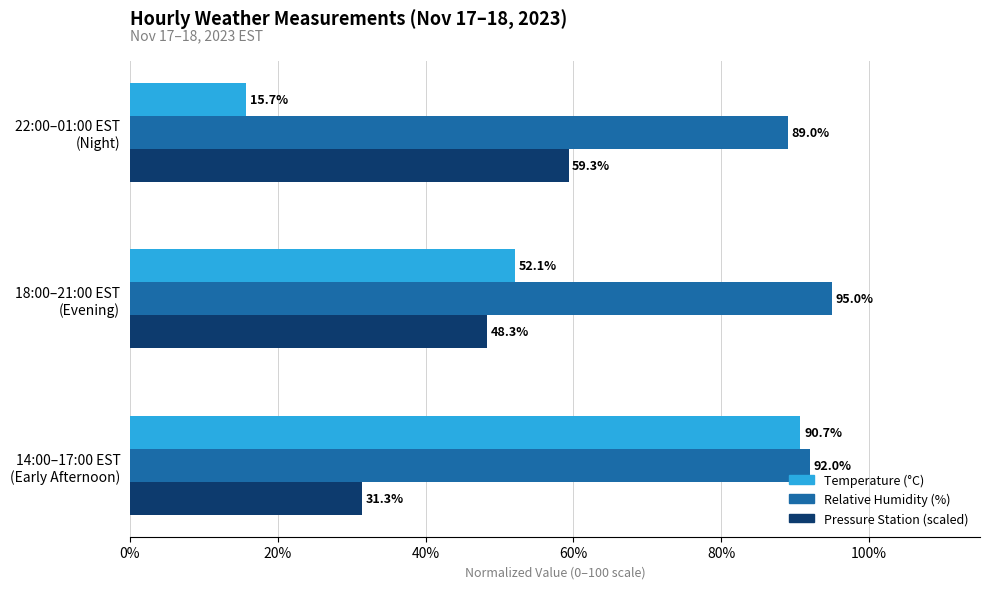

What is the greatest value displayed?

95.0